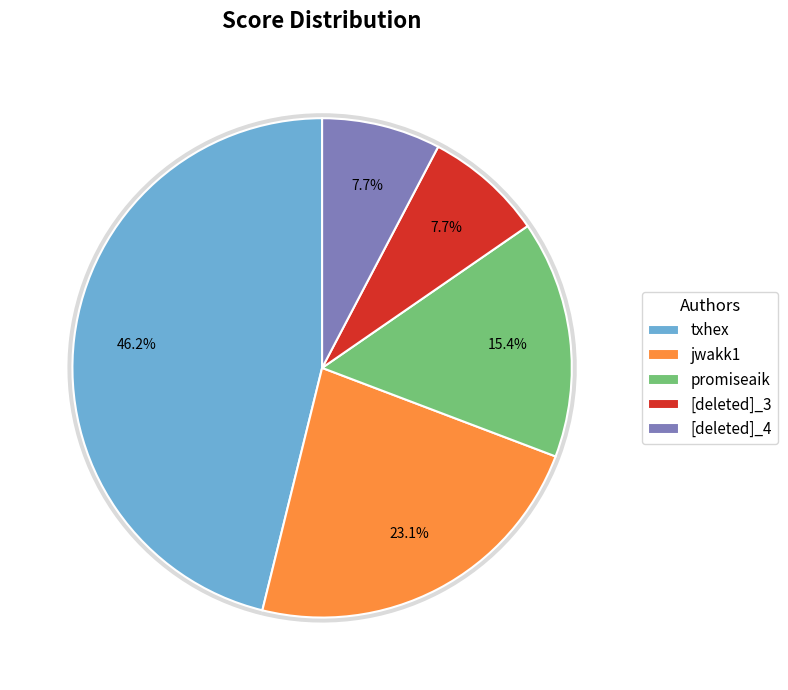

What percentage is the promiseaik slice, to the nearest percent?

15%